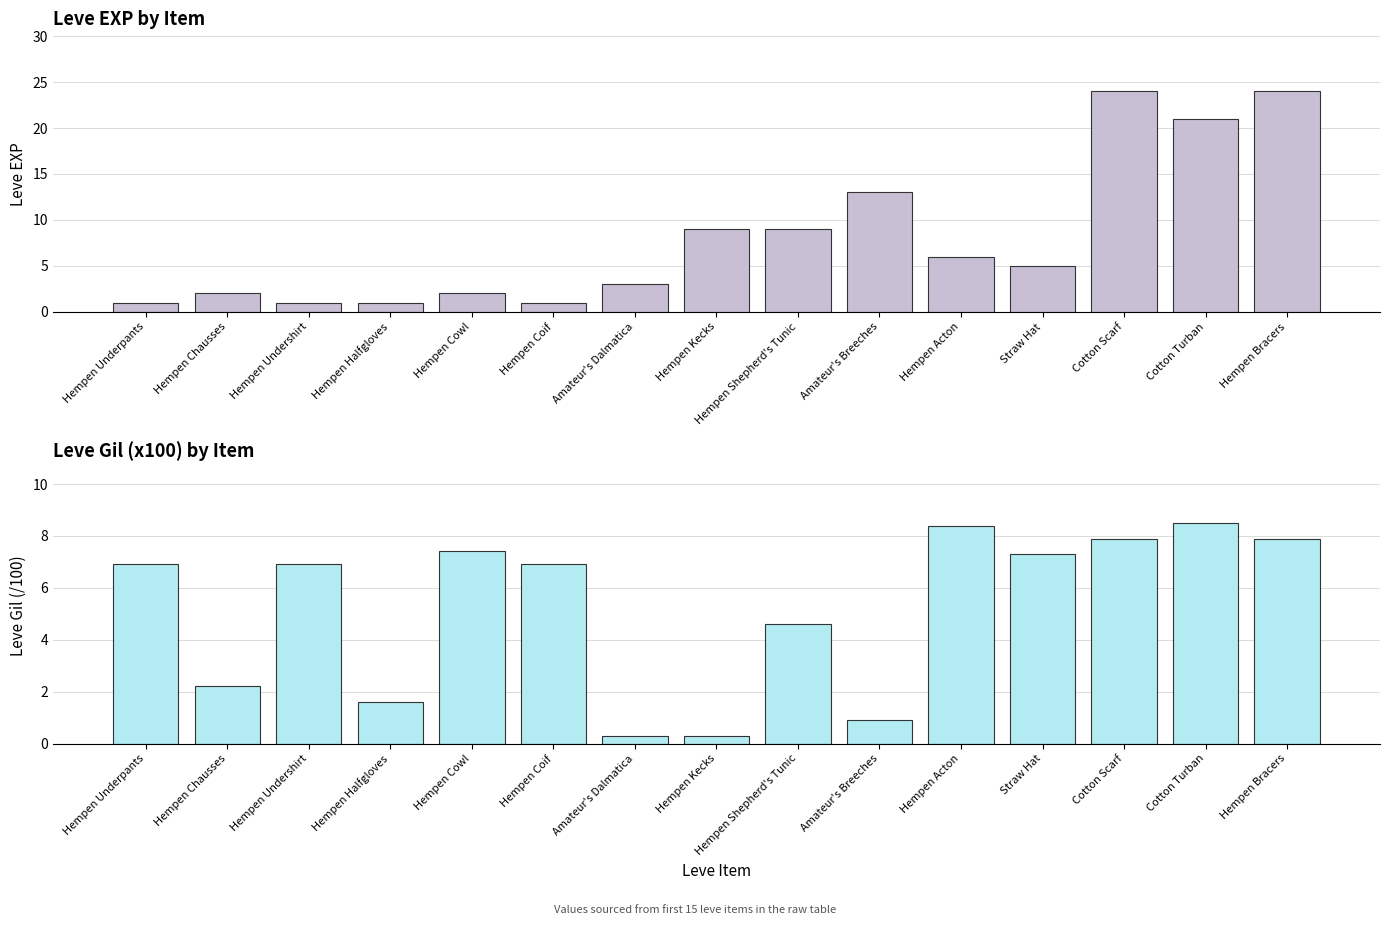

Rank the series by their average value, from highest to lowest.

Leve EXP, Leve Gil (/100)